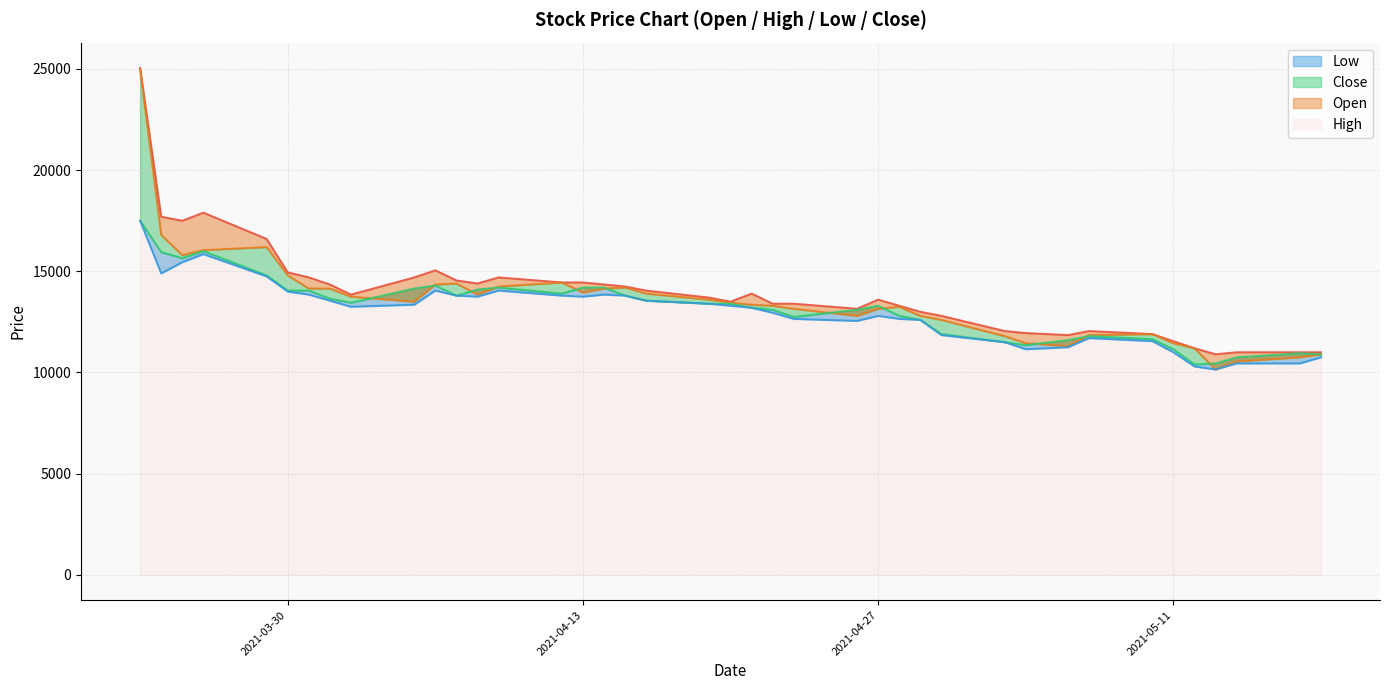

Is it true that Low equals 3136 at 33?

False